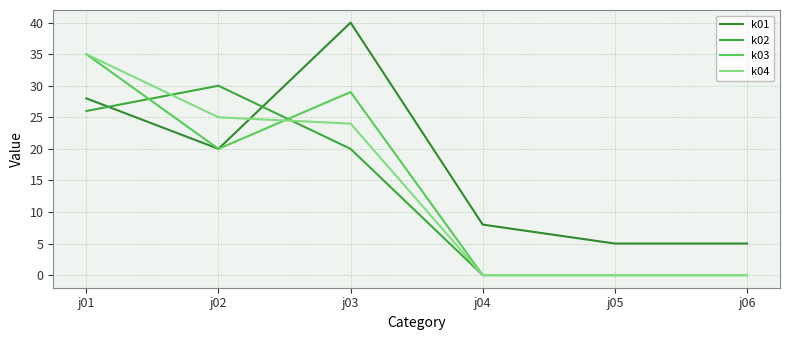

Reading left to right, extract all data points from this chart.

k01: j01=28.0	j02=20.0	j03=40.0	j04=8.0	j05=5.0	j06=5.0
k02: j01=26.0	j02=30.0	j03=20.0	j04=0.0	j05=0.0	j06=0.0
k03: j01=35.0	j02=20.0	j03=29.0	j04=0.0	j05=0.0	j06=0.0
k04: j01=35.0	j02=25.0	j03=24.0	j04=0.0	j05=0.0	j06=0.0